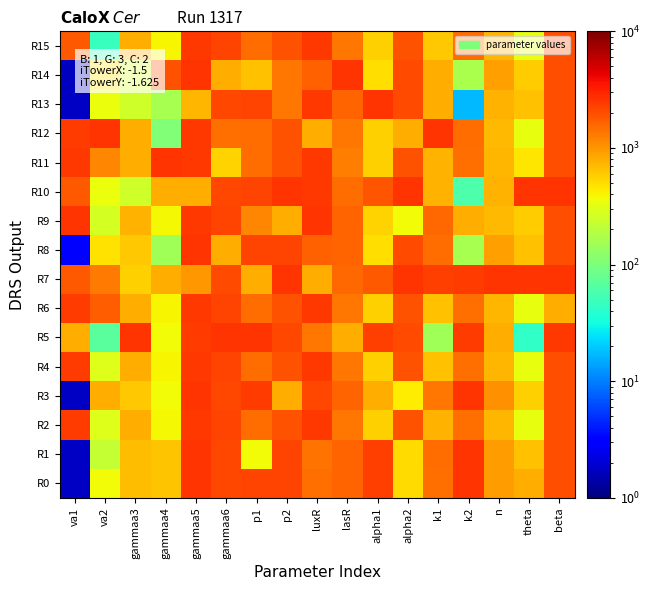

Which has a higher value, k2 or beta?

k2